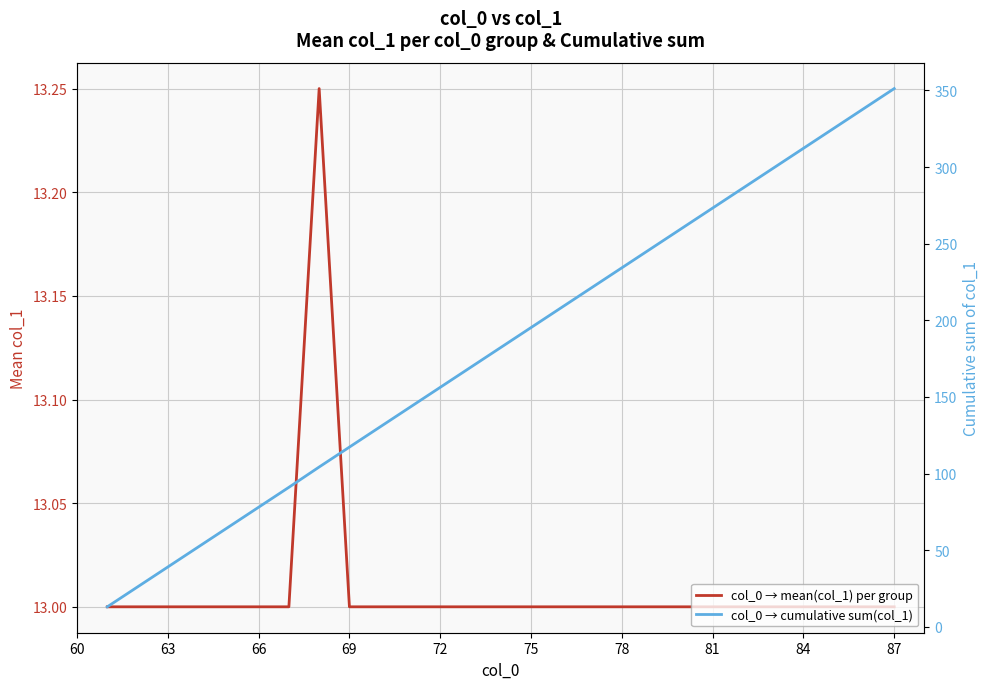

True or false: col_0 → mean(col_1) per group and col_0 → cumulative sum(col_1) cross at least once.

False